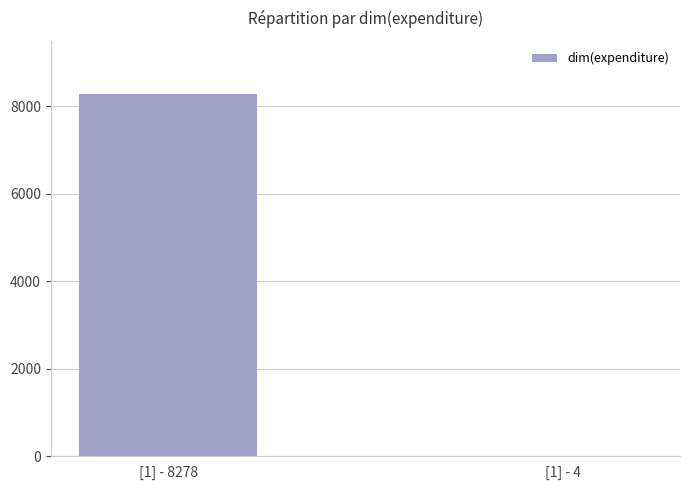

What is the change in value from [1] - 8278 to [1] - 4?

-8274